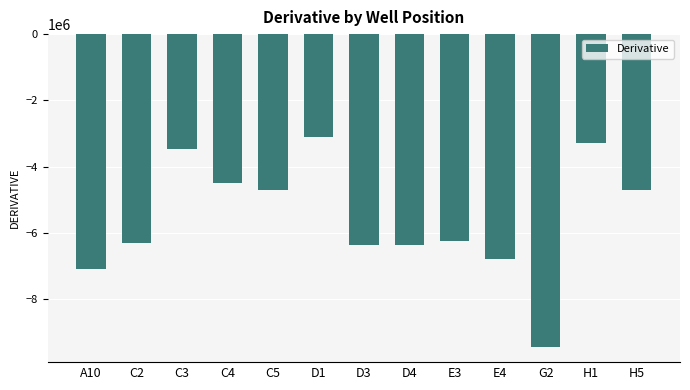

What is the change in value from D4 to H5?

+1664420.5